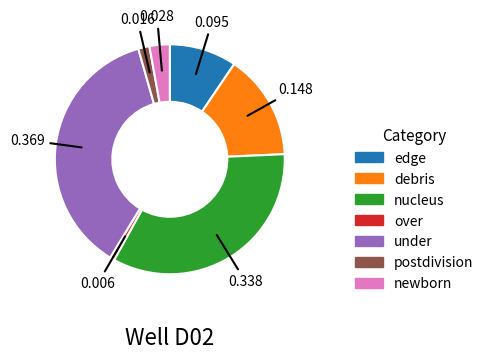

Is there a majority slice in this chart?

No